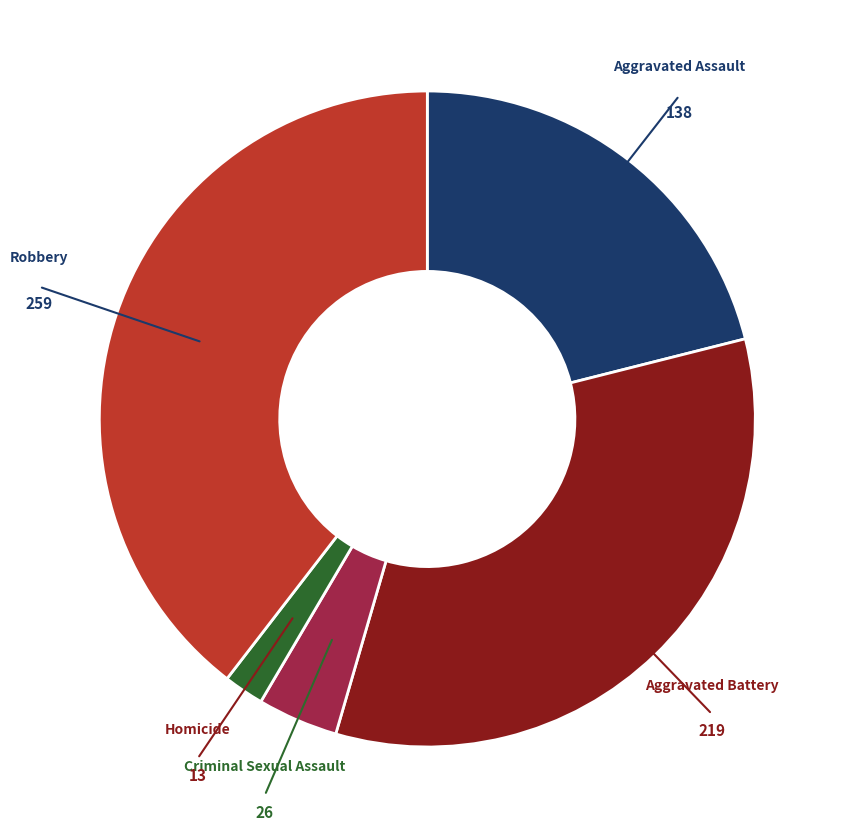

Does any single category account for the majority?

No